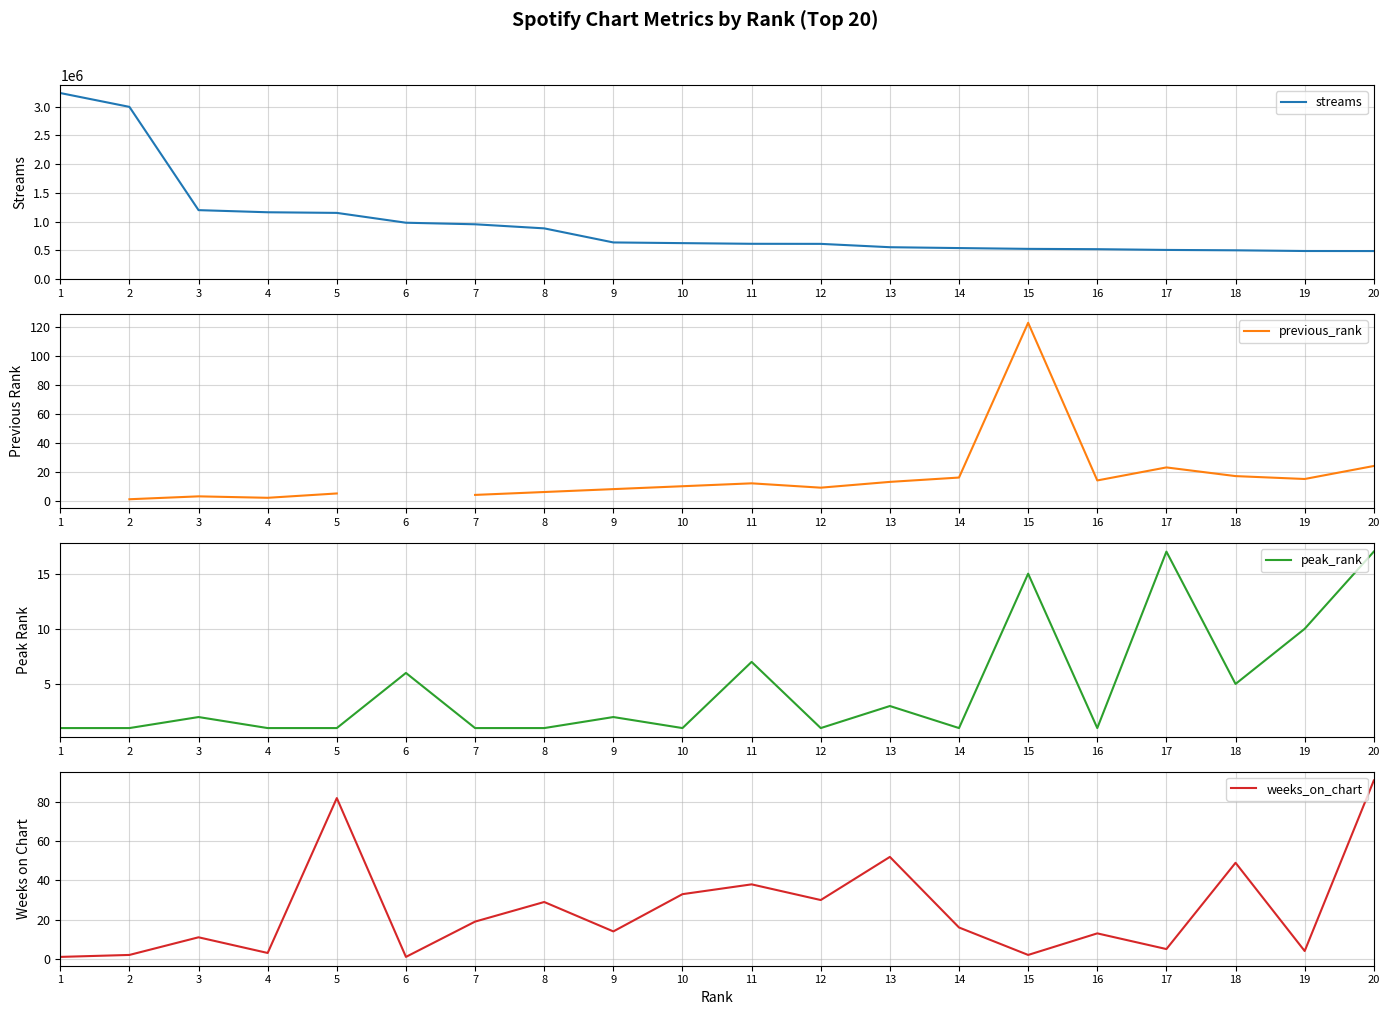

The value of streams at 13 is 167975.4. True or false?

False